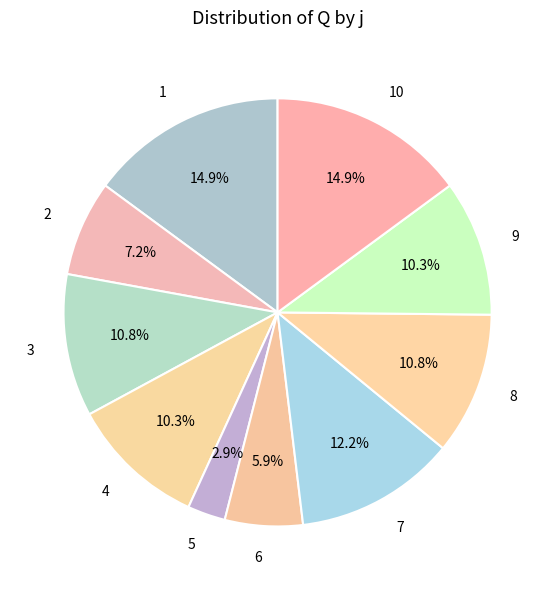

What portion of the pie excludes 1?

85.1%